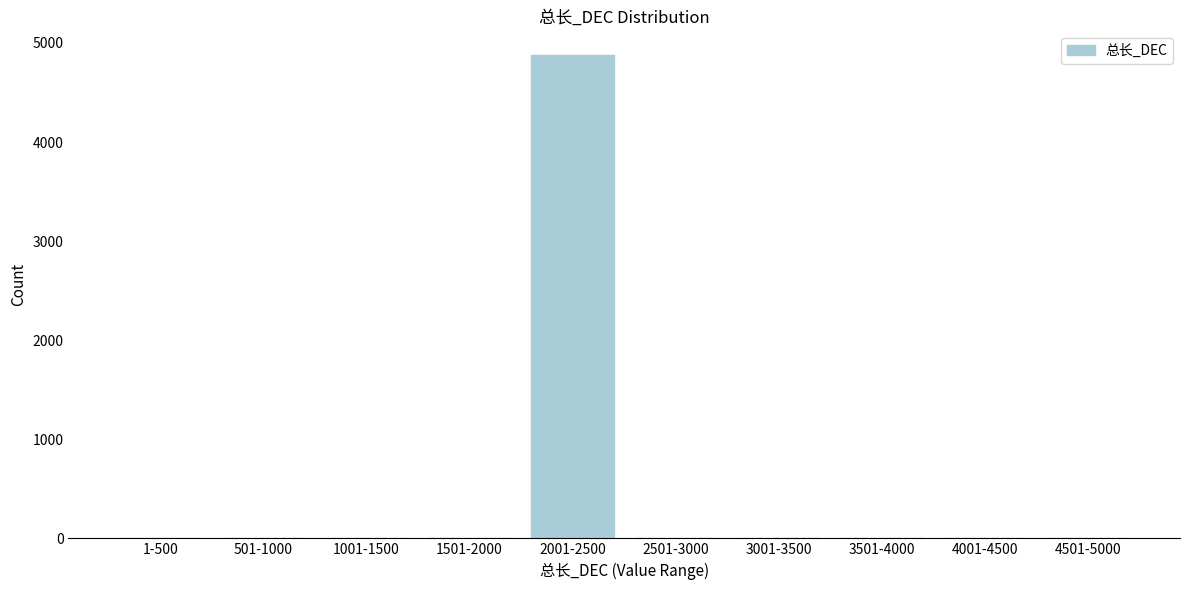

The chart shows a value of 2834 at 2001-2500. True or false?

False